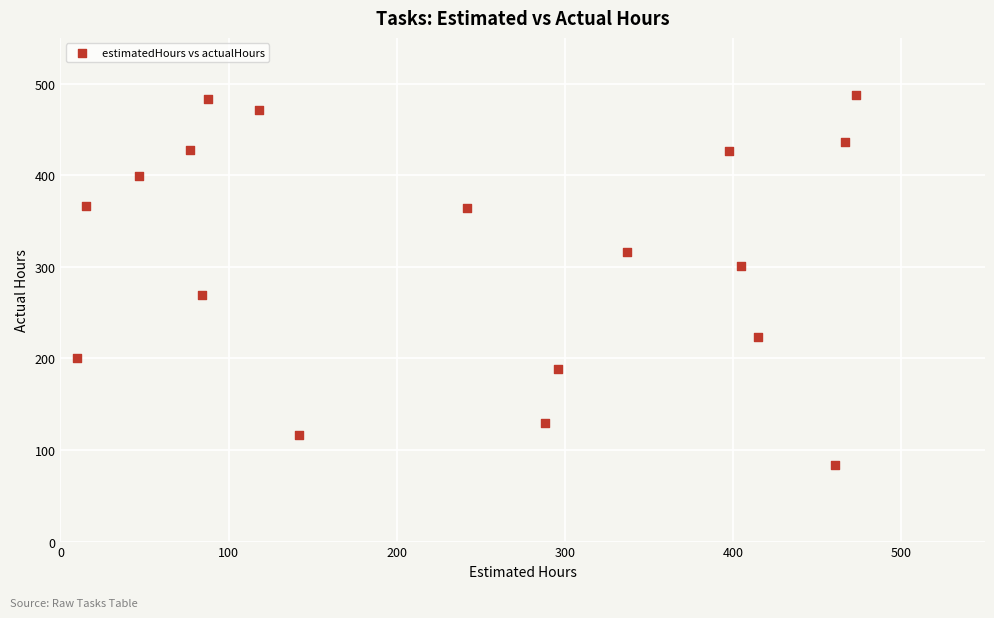

What is the range of Y values (max minus min)?

404